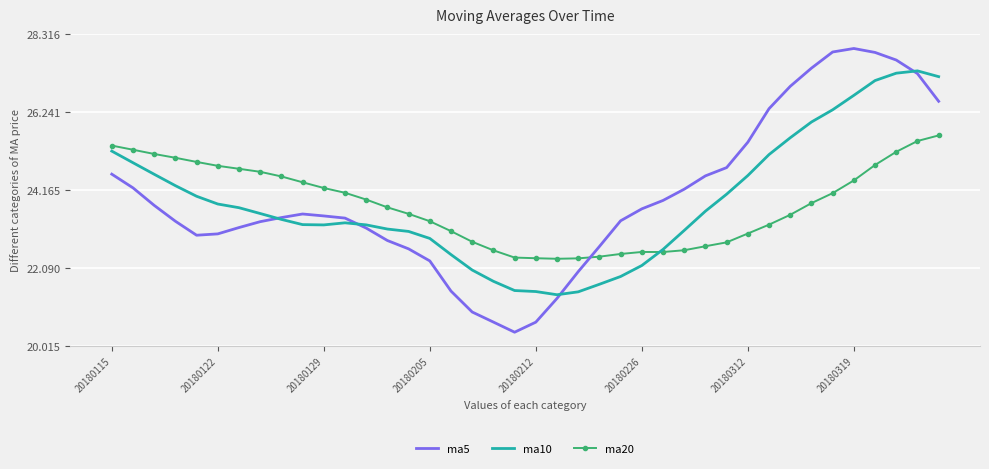

How many intersections are there between ma20 and ma5?

1